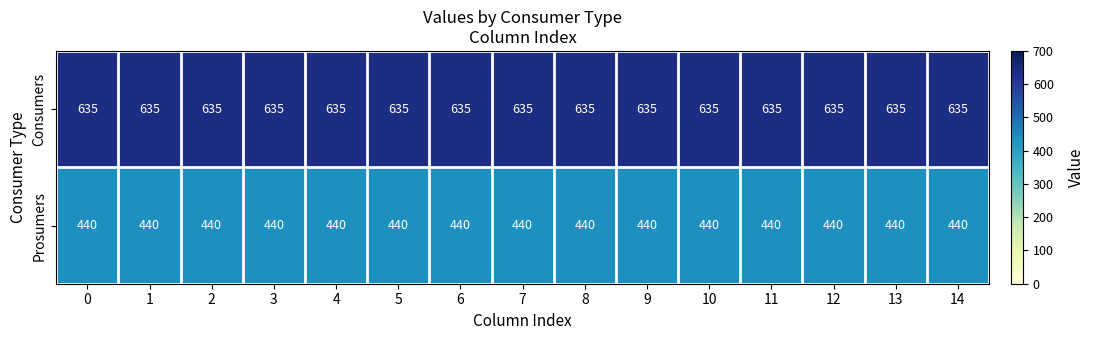

At 3, list the series in order from largest to smallest.

Consumers, Prosumers